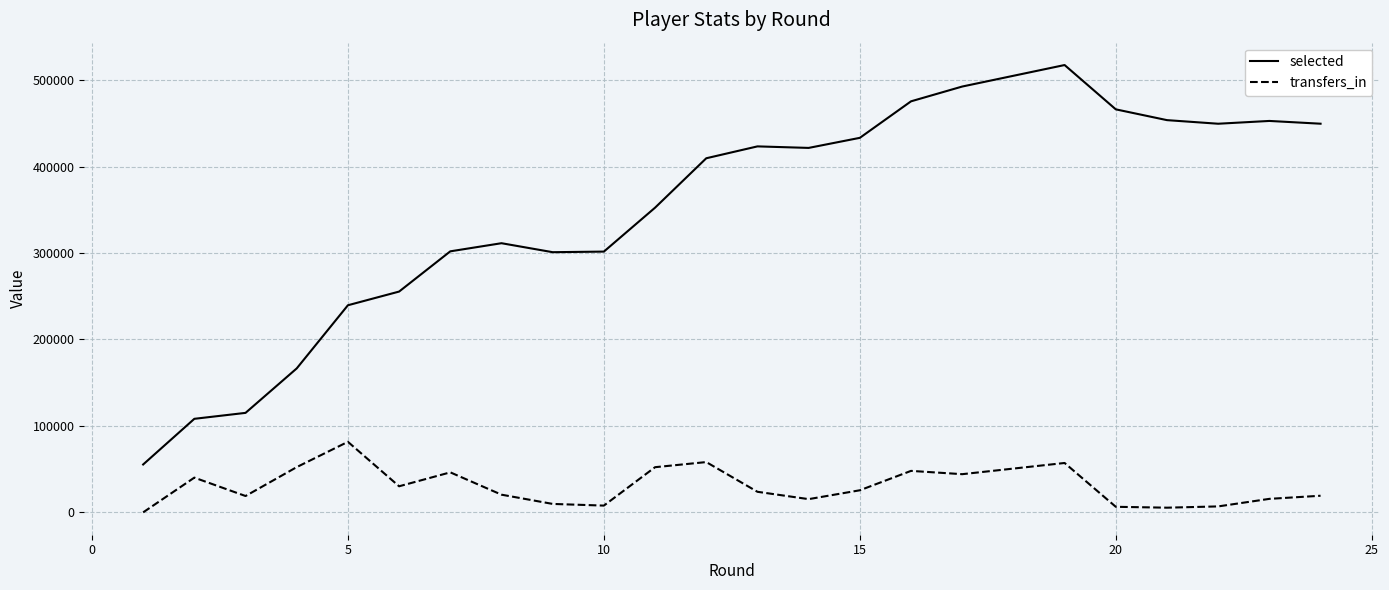

How many lines are shown in the chart?

2